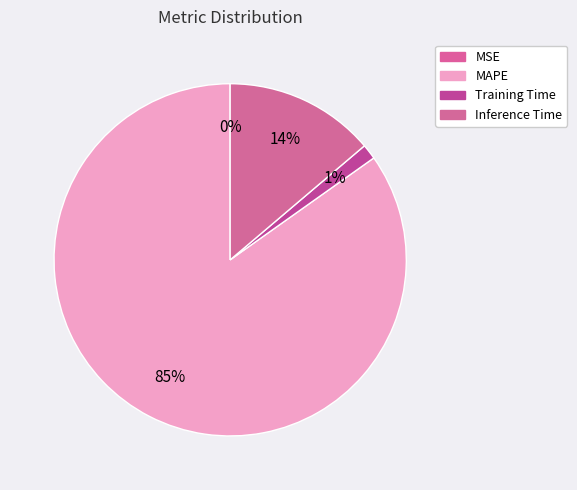

Is MAPE the majority of the pie?

Yes